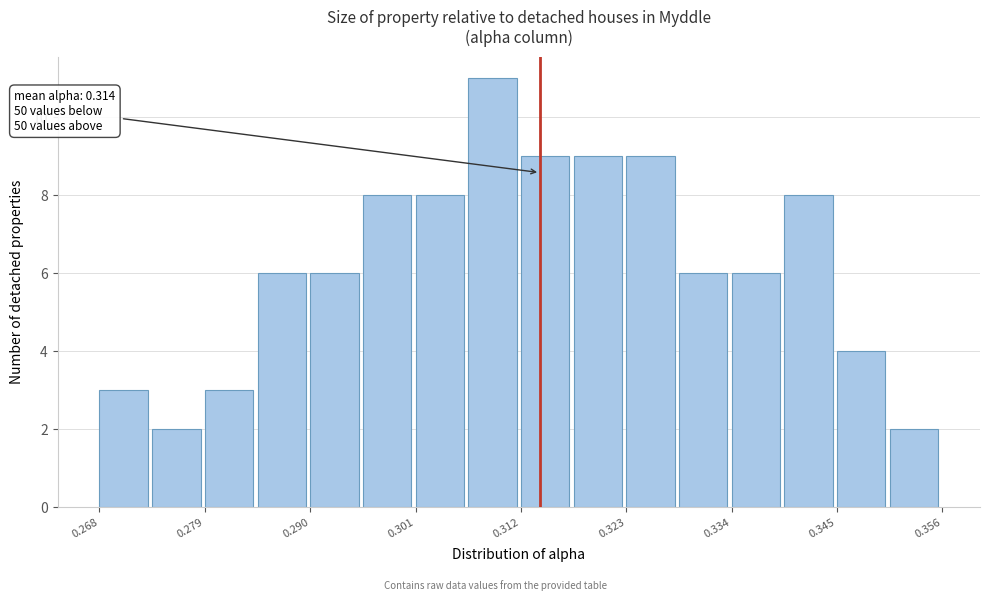

Read against the x-axis, roughly where is the centre of the tallest bar?

0.308